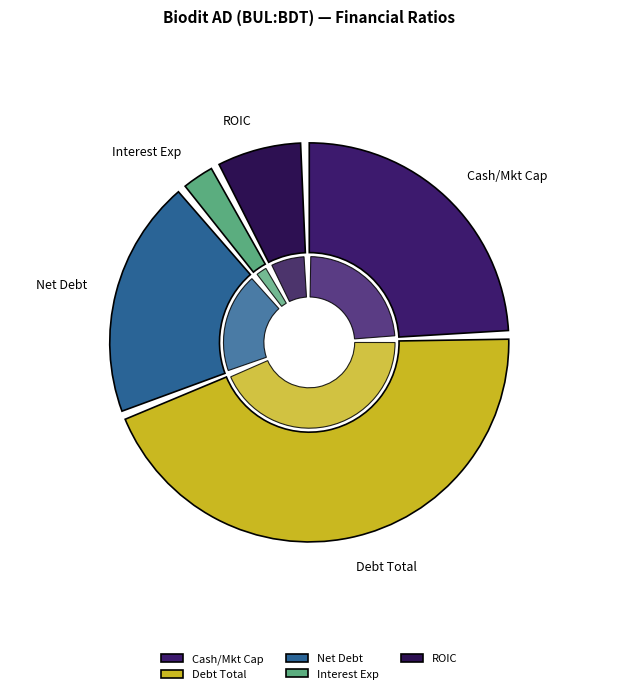

To the nearest percent, what is the average slice percentage?

20%